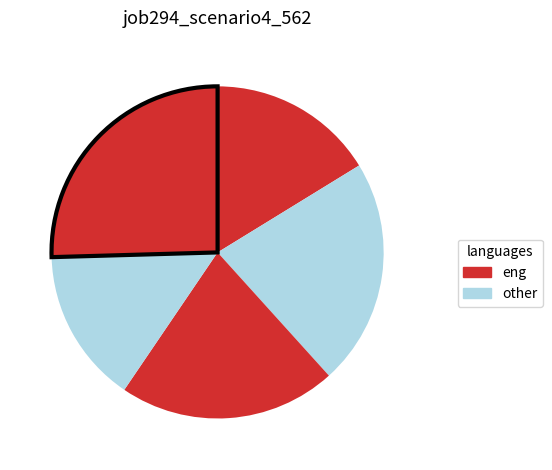

How many segments does this pie chart have?

5